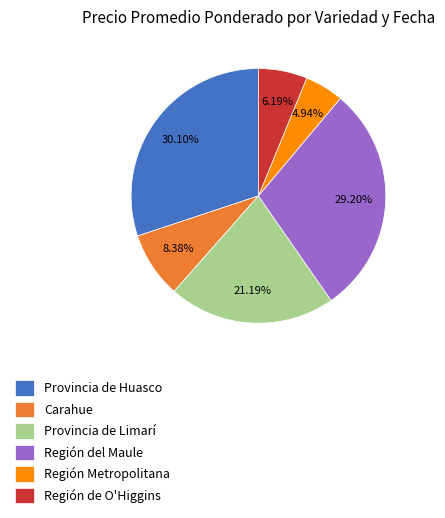

What is the largest slice in the pie chart?

Provincia de Huasco